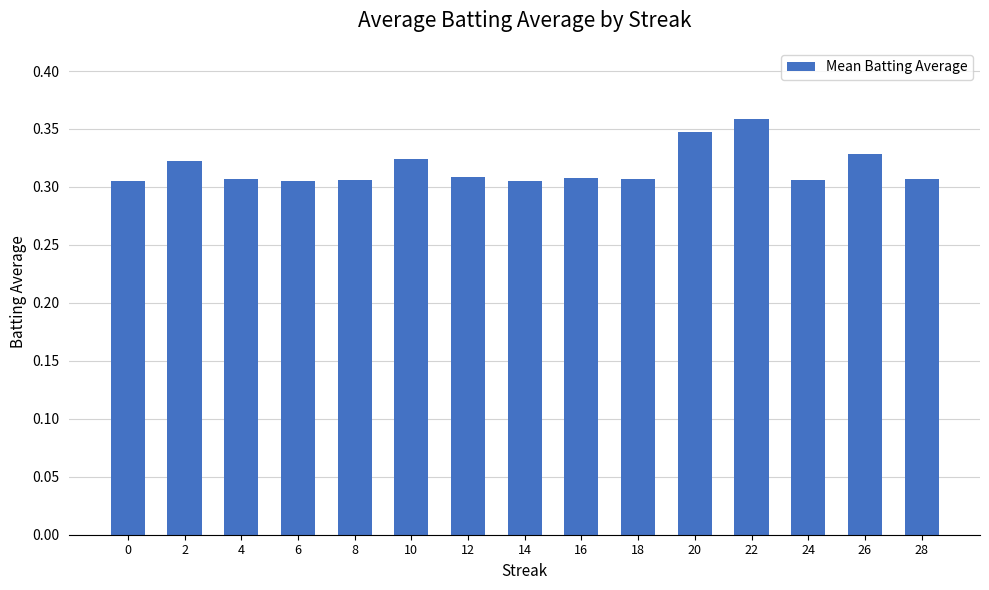

Count the values in the range 0 to 1.

15